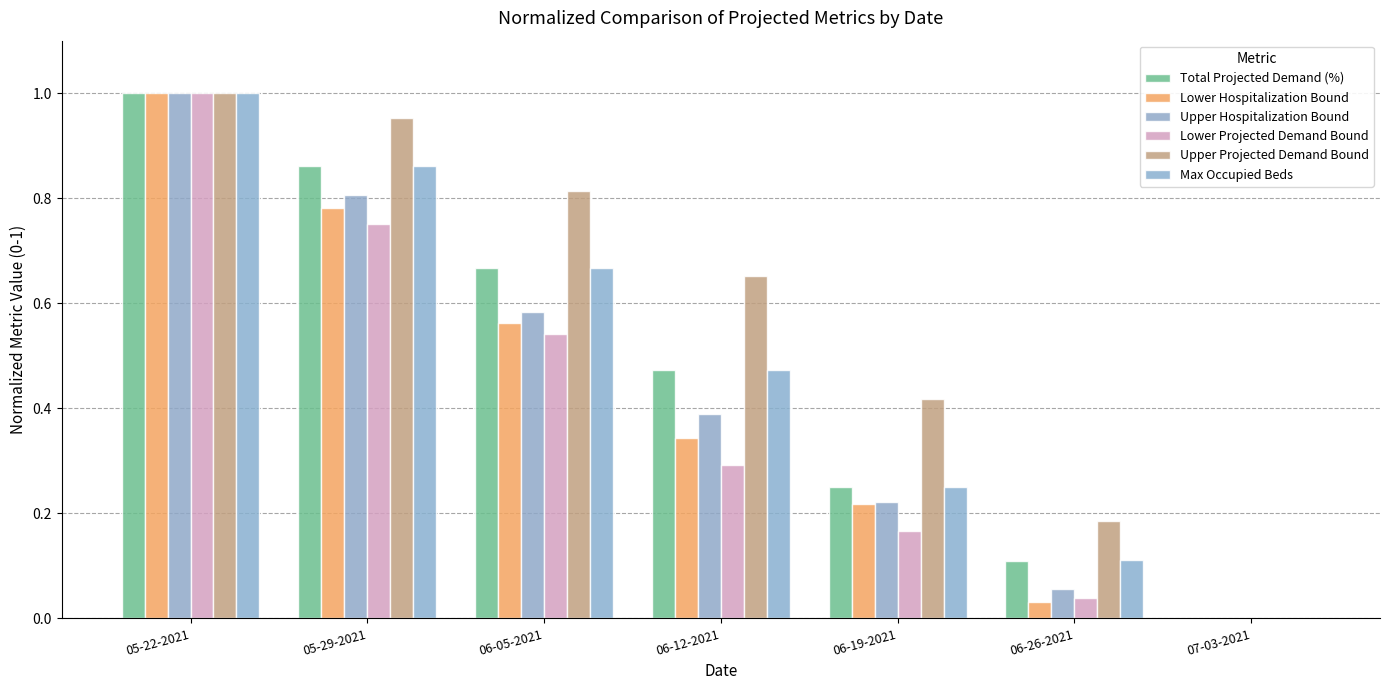

What is the difference between the maximum and minimum values in the Upper Projected Demand Bound series?

1.0